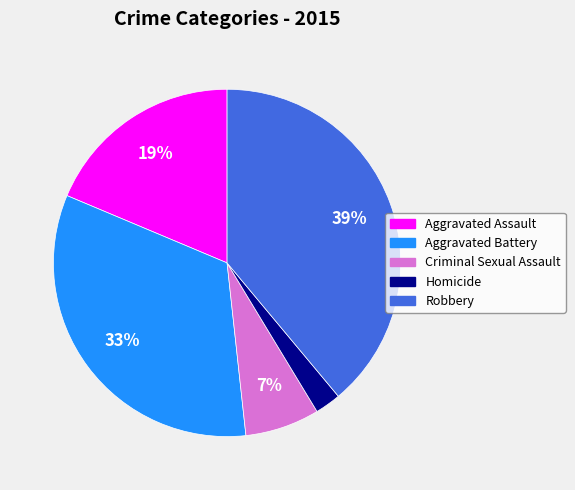

Which has a higher value, Robbery or Aggravated Assault?

Robbery